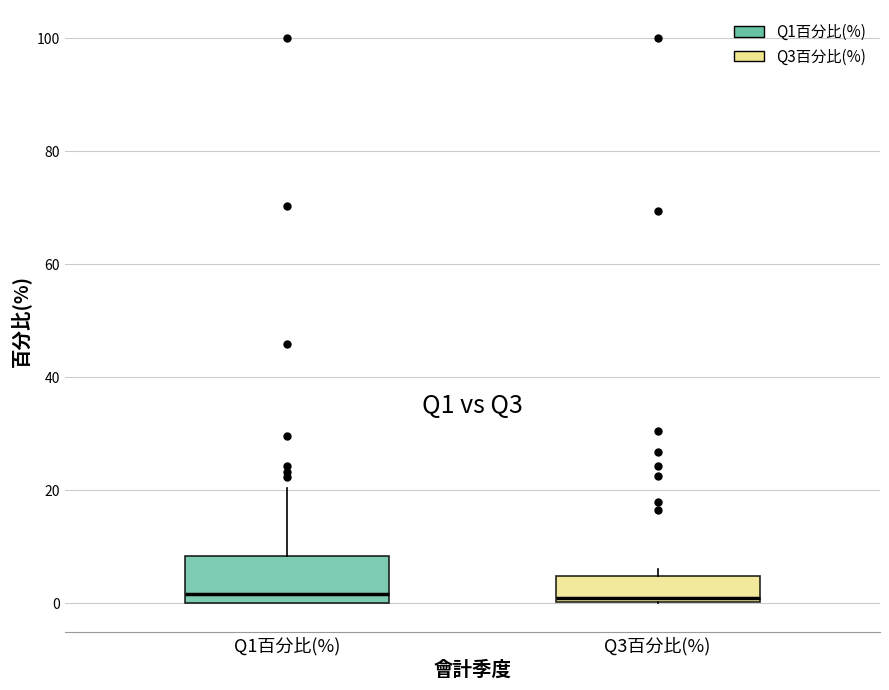

Reading left to right, read every box against the y-axis: the position of its median line, the range the box covers, and the ends of its whiskers. The values are not printed on the chart, so give them approximately, as read against the axis.

Q1百分比(%): median 2, box 0 to 8, whiskers 0 to 20
Q3百分比(%): median 0 (just above the box's lower edge), box 0 to 4, whiskers 0 to 6